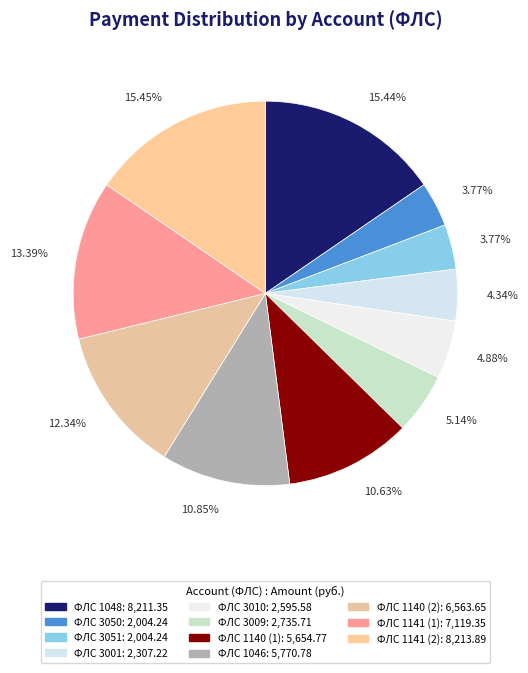

How many segments does this pie chart have?

11